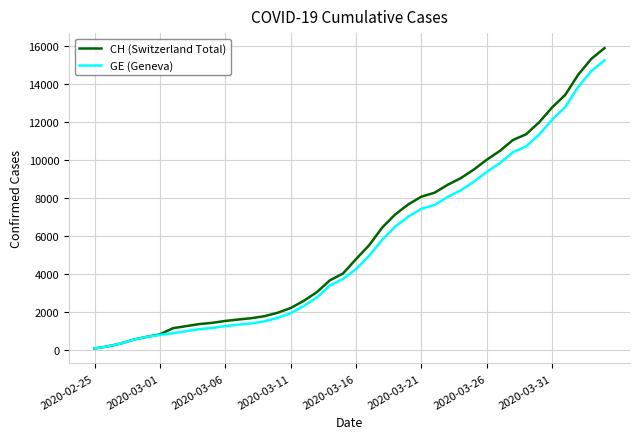

What is the maximum value for GE (Geneva)?

15233